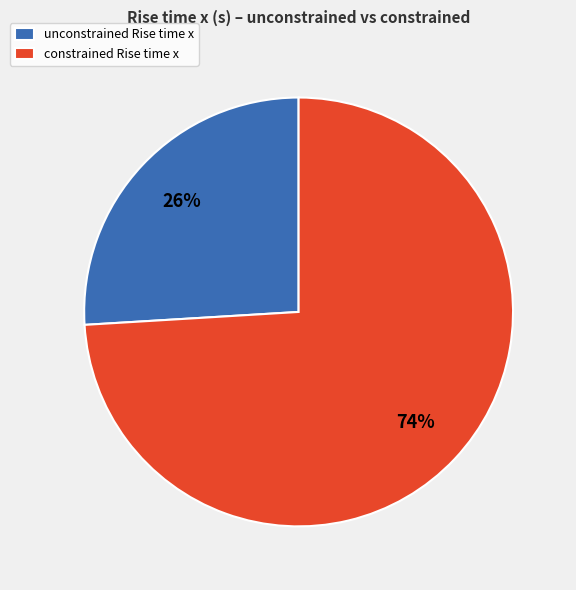

To the nearest percent, what portion does constrained represent?

74%